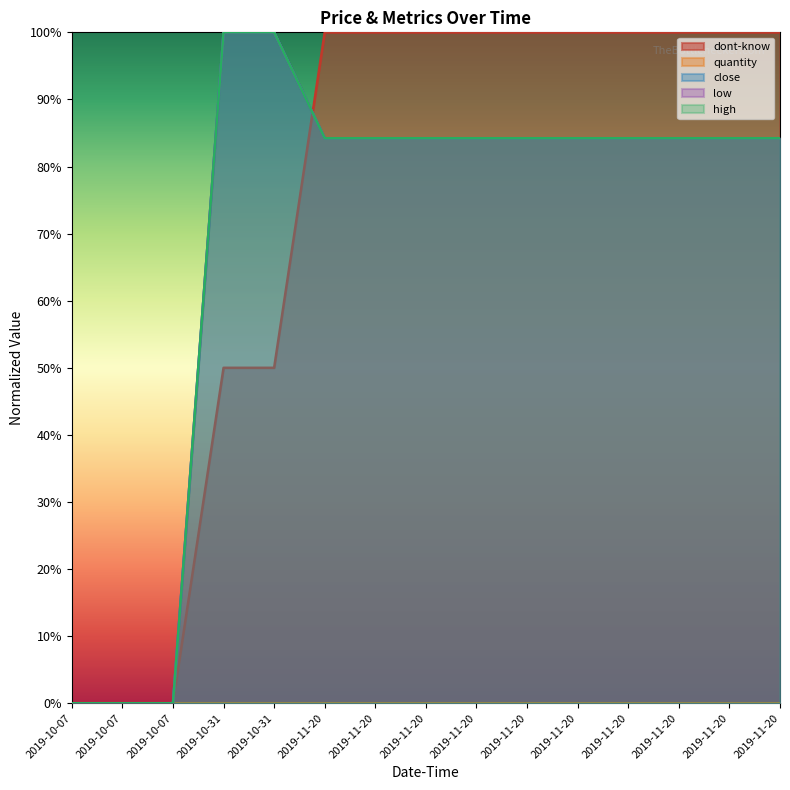

What is the value of the close point at the 5th from the left?

100.0